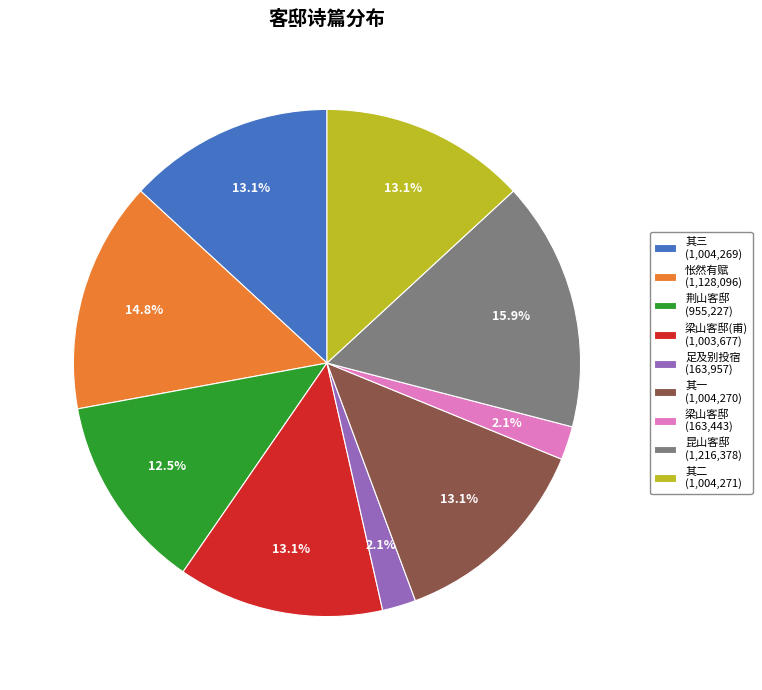

Which has a higher value, 其一 (1,004,270) or 足及别投宿 (163,957)?

其一 (1,004,270)